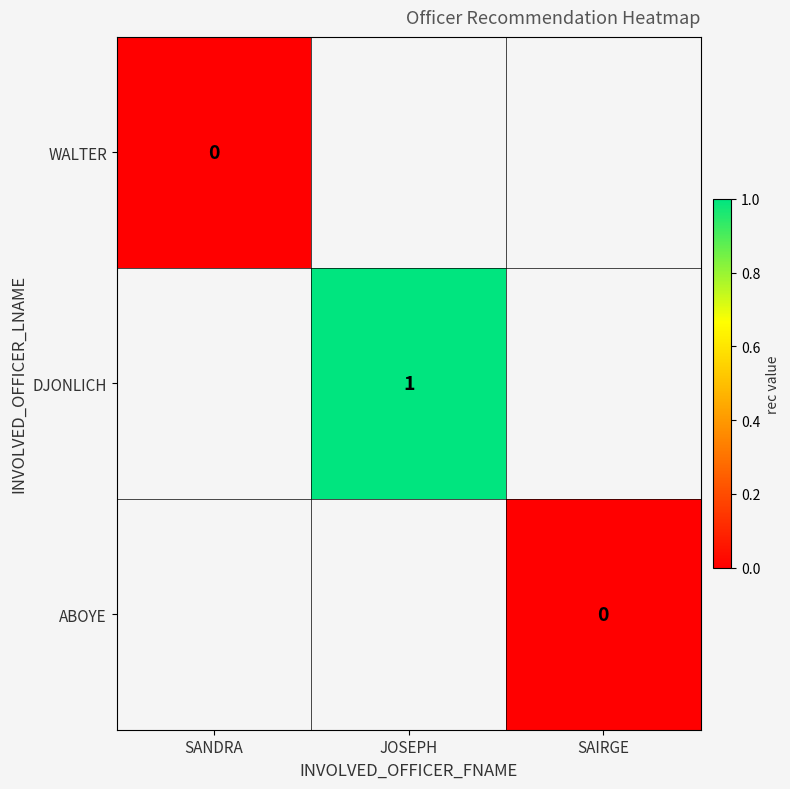

Is the value of DJONLICH at JOSEPH greater than the value of WALTER at SANDRA?

Yes